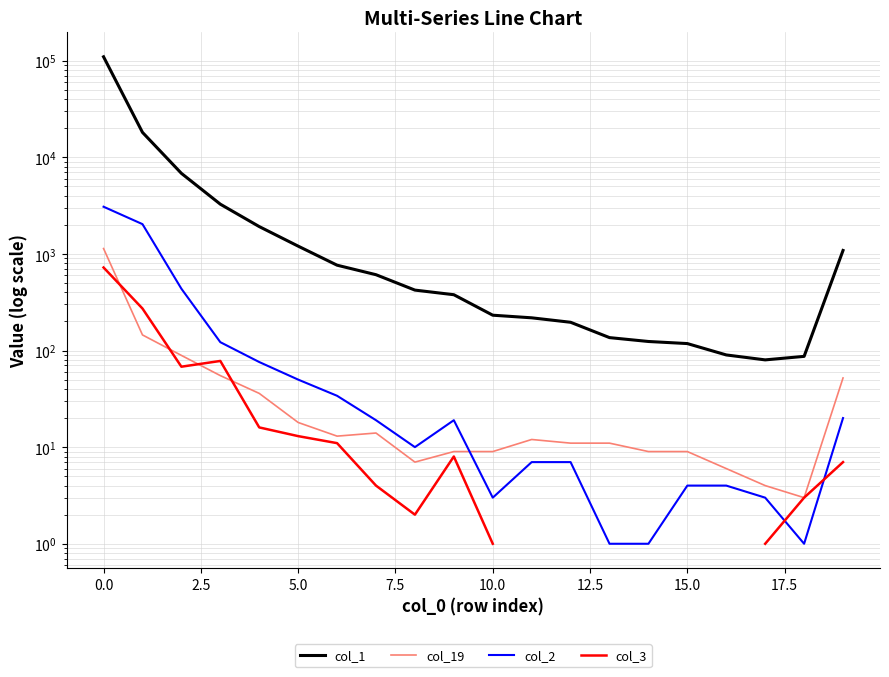

Rank the series at 18 from lowest to highest value.

col_2, col_19, col_3, col_1